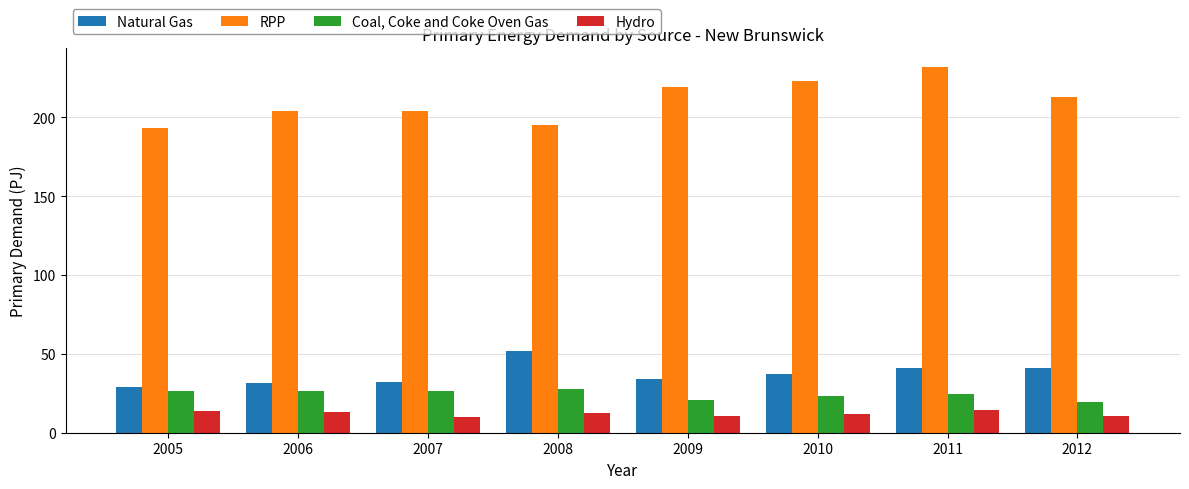

What is the average value of the RPP series?

210.5